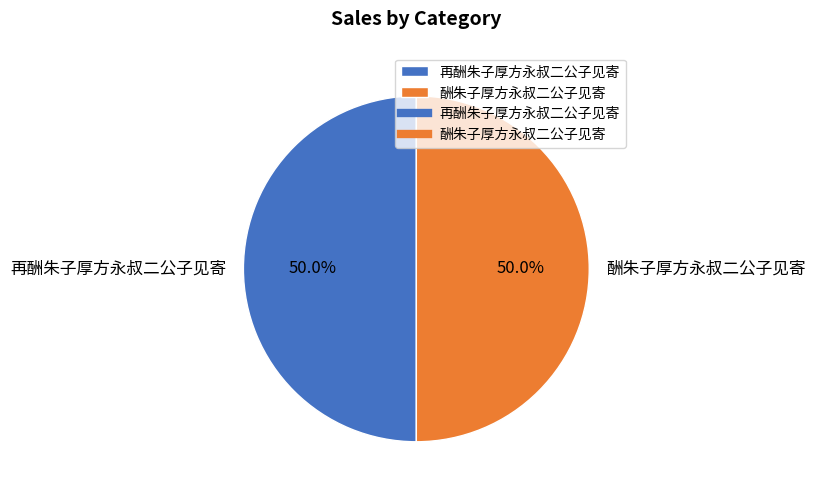

How many slices are in this pie chart?

2